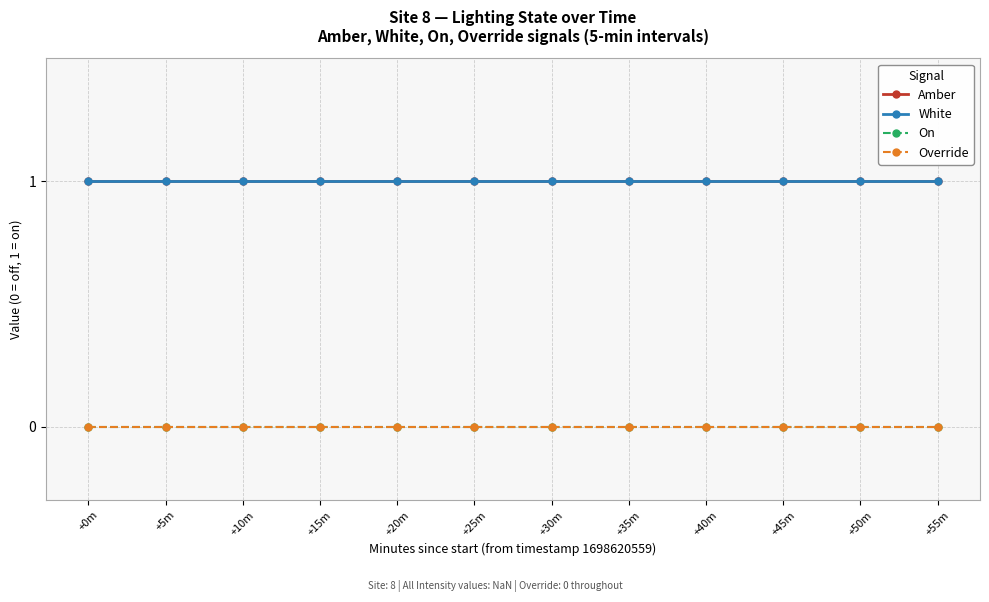

Does the chart have visible grid lines?

Yes